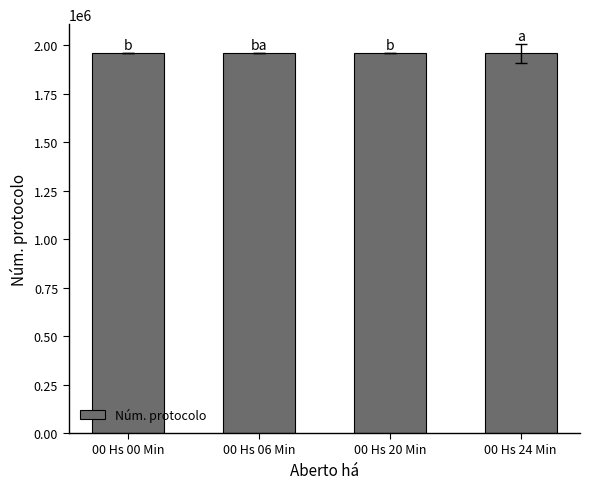

What is the difference between the values at 00 Hs 06 Min and 00 Hs 00 Min?

2.0